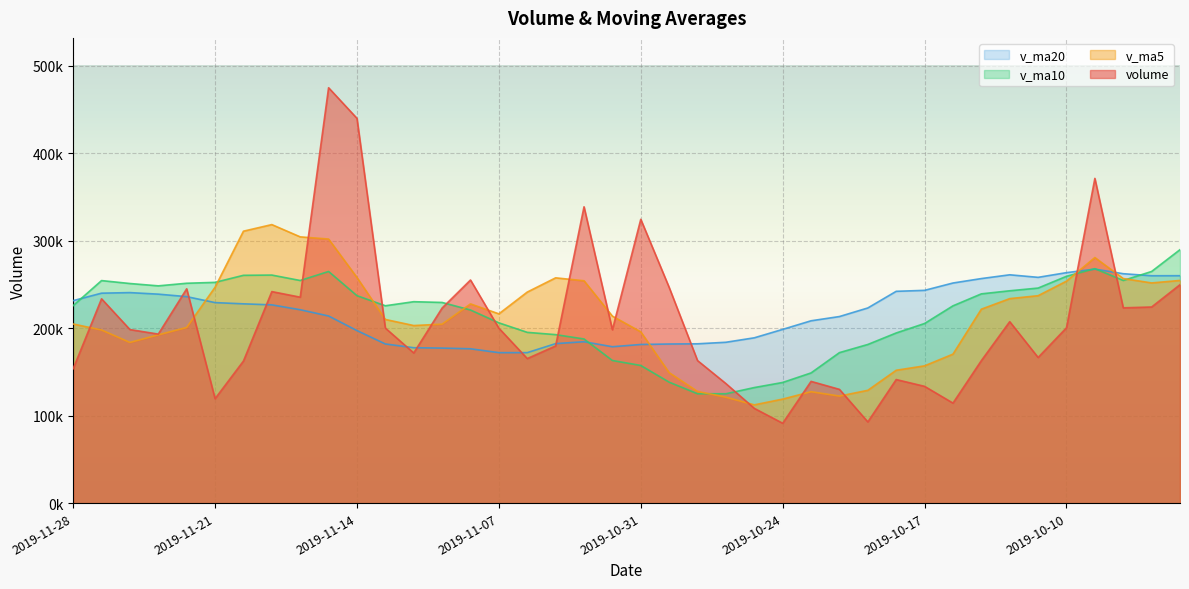

The value of v_ma10 at 2019-10-29 is 125010.0. True or false?

True